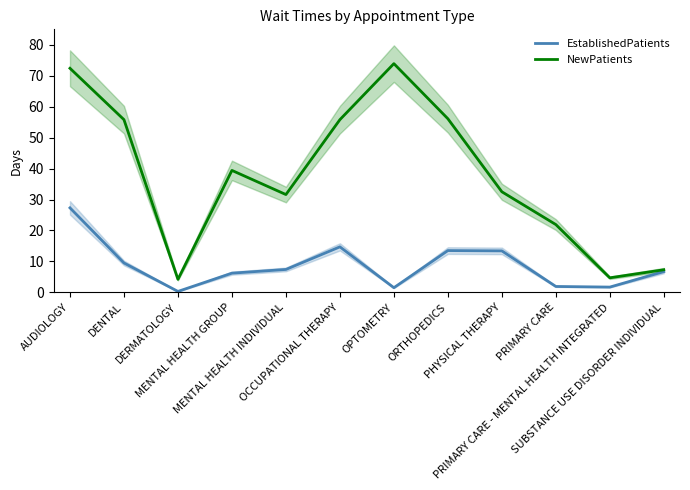

In NewPatients, how many points are lower than both neighbors (excluding endpoints)?

3